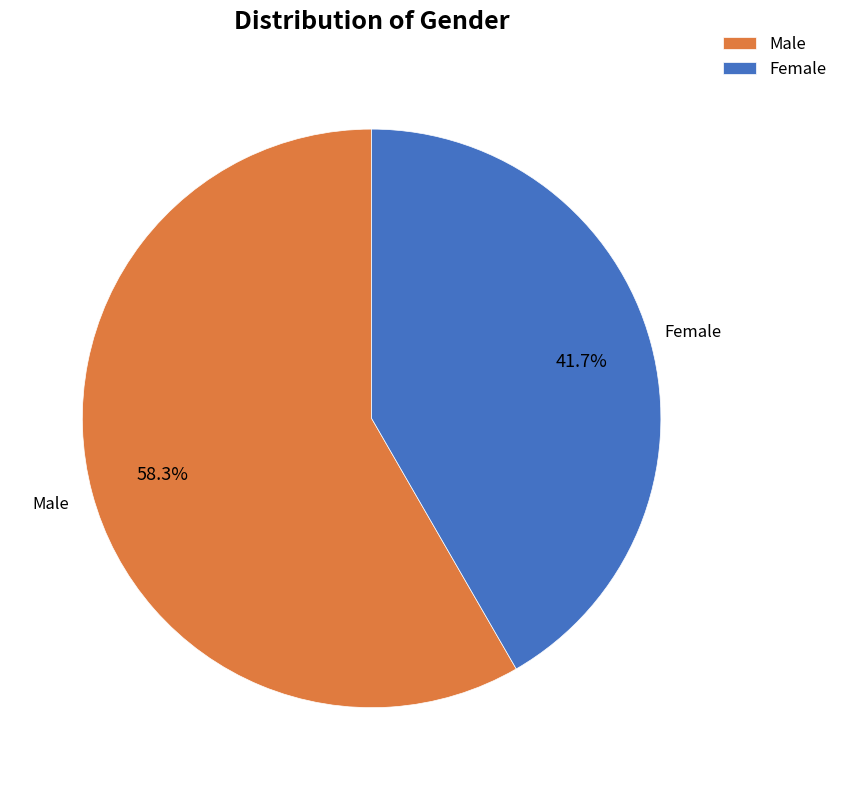

The Female slice represents 42% of the pie. True or false?

True